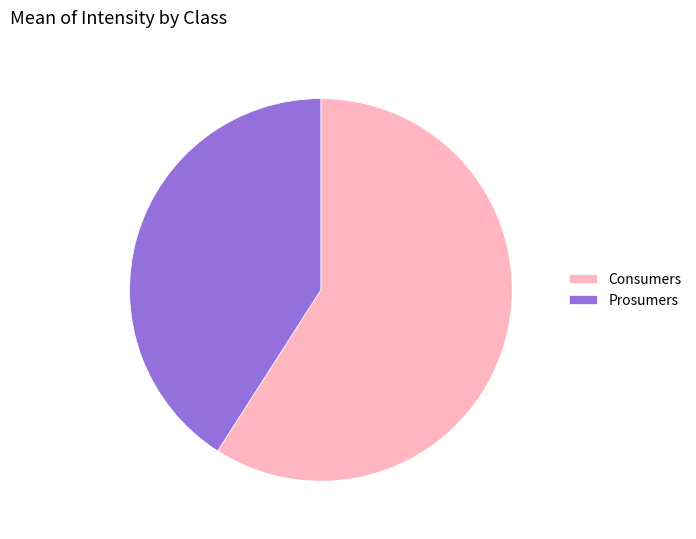

Is it true that Prosumers is 41% of the pie?

True